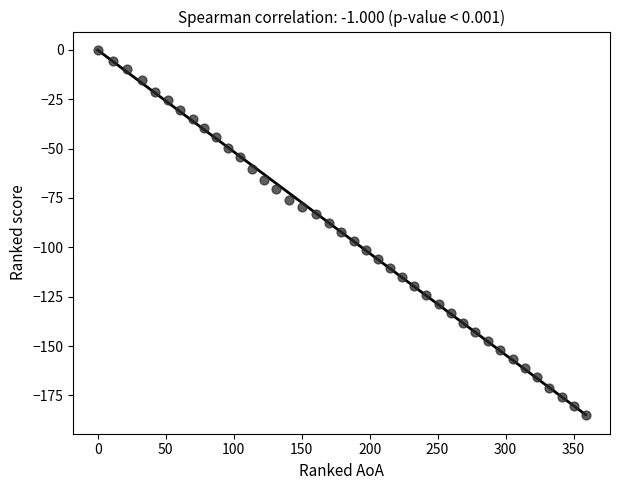

What is the range of X values (max minus min)?

358.9